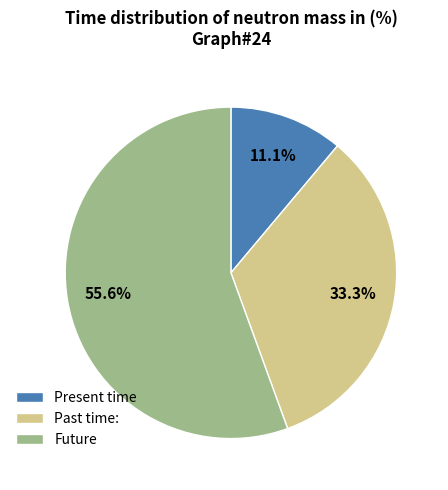

Is there a majority slice in this chart?

Yes